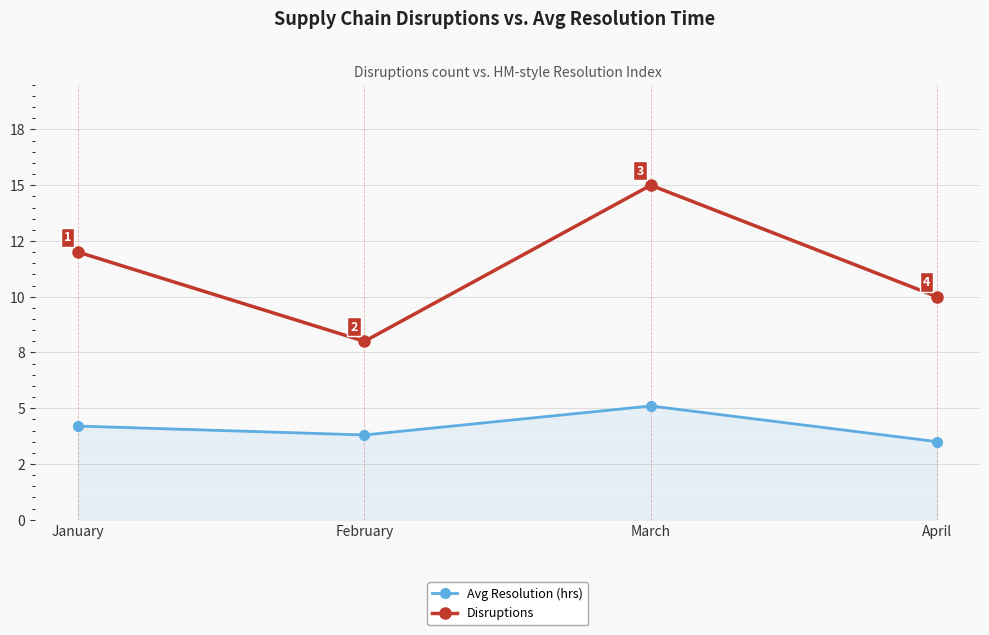

Is this an area chart (filled region under the line)?

Yes